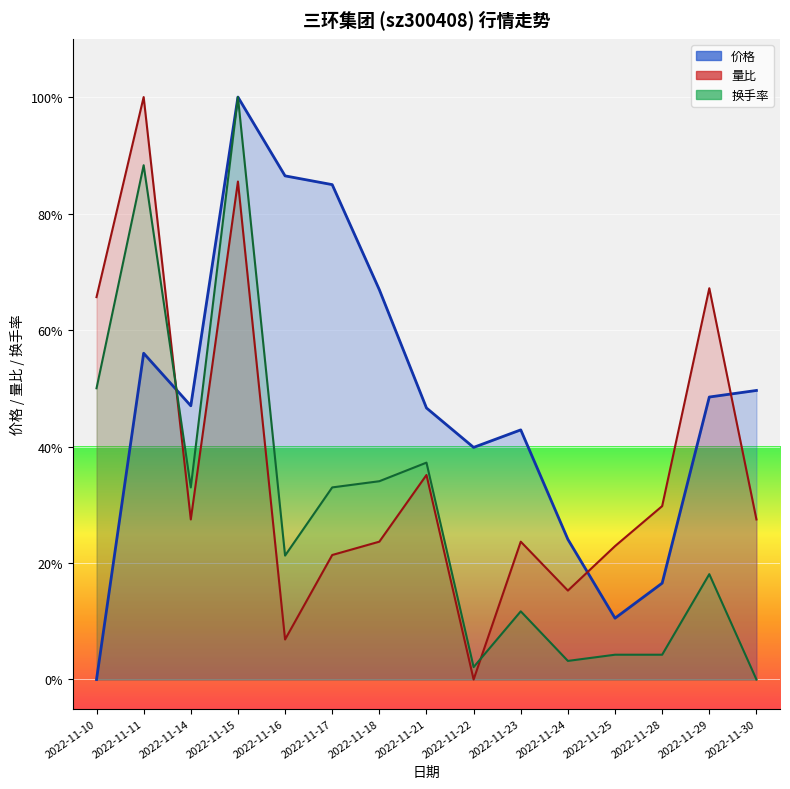

How many positive values does the 量比 series have?

14